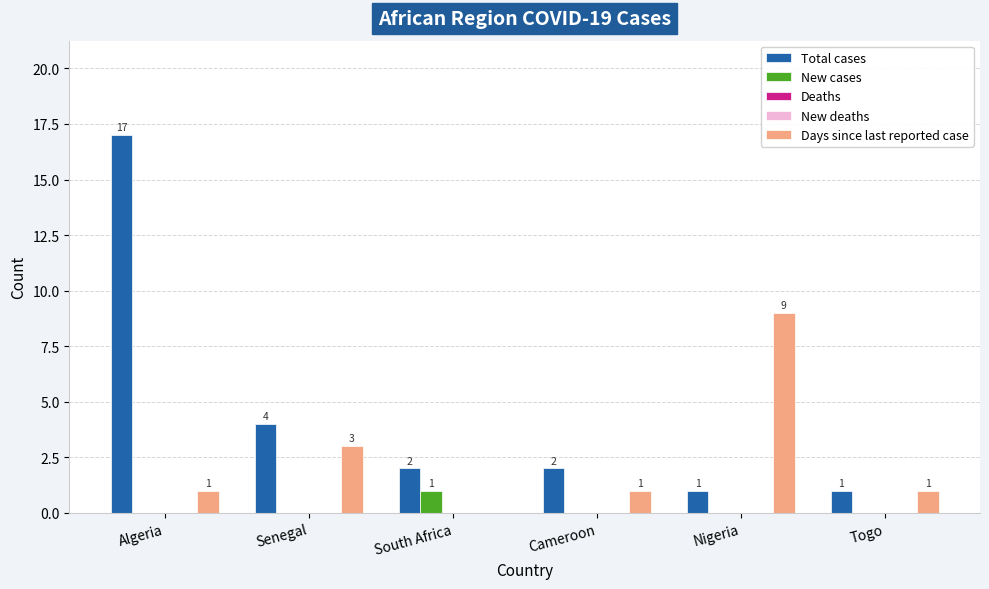

What is the difference between the second highest and minimum values in the Total cases series?

3